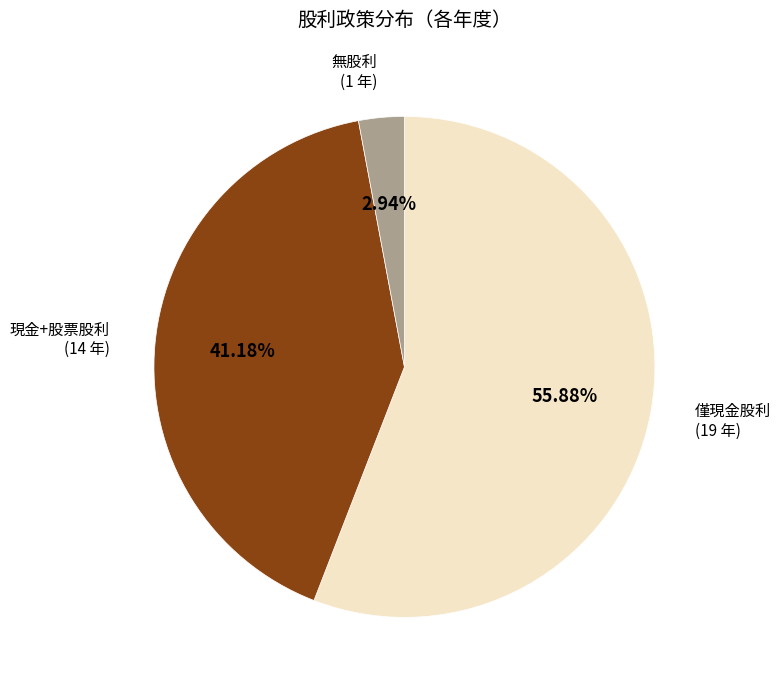

What is the ratio of the value at 現金+股票股利 to the value at 無股利?

14.0